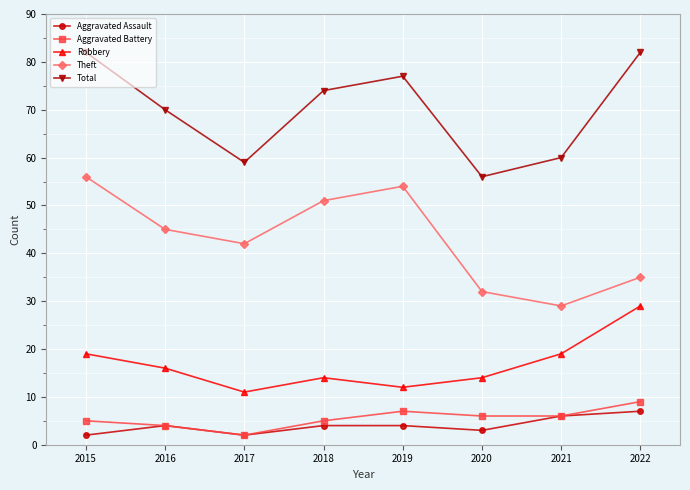

Which series has the largest total across all categories?

Total